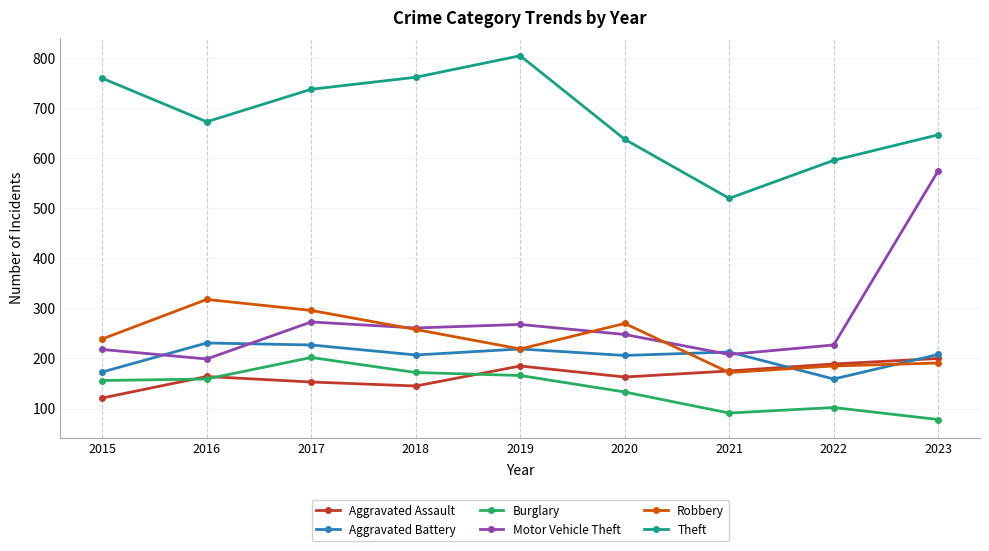

How many values in the Aggravated Assault series are below 164?

4